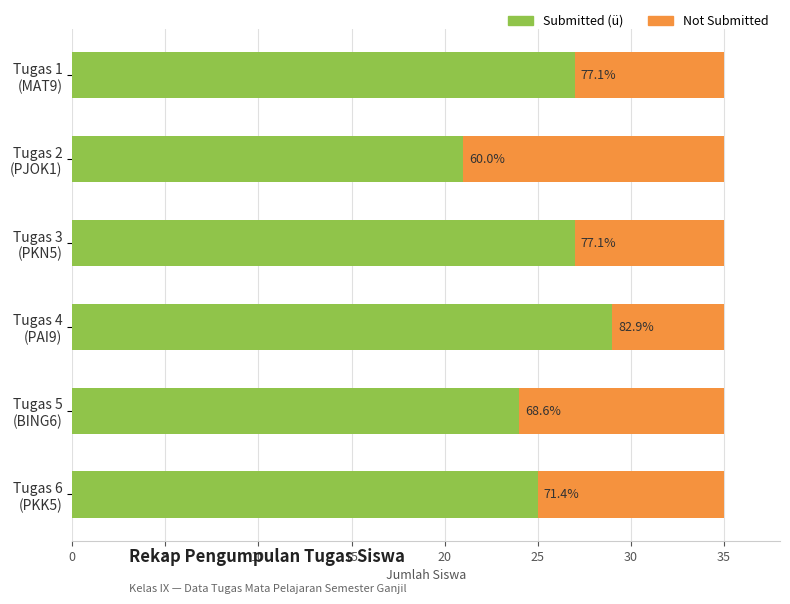

What is the difference between the maximum and second lowest values in the Not Submitted series?

6